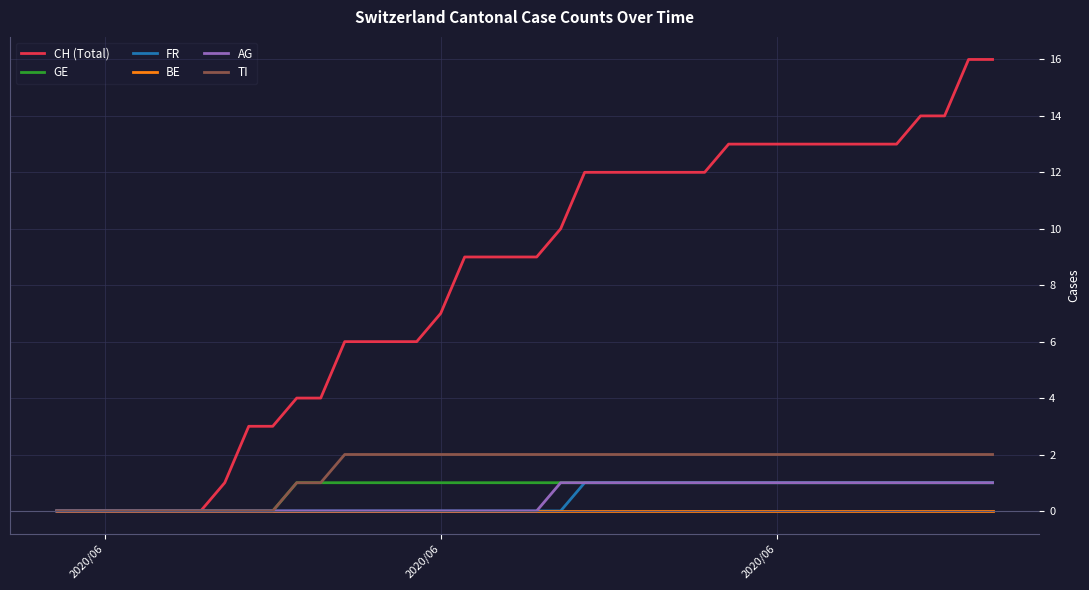

Which series has the largest total across all categories?

CH (Total)